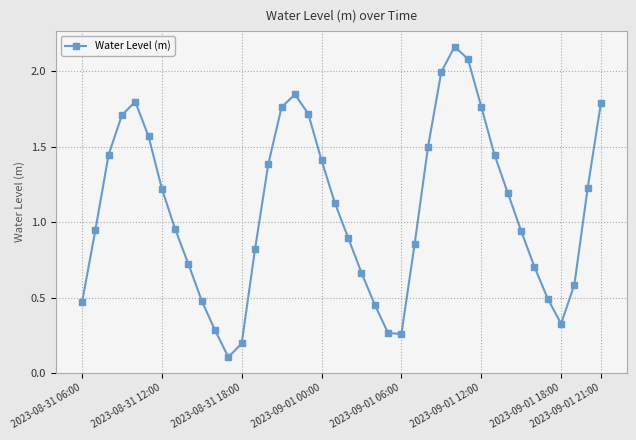

How many points are higher than both their immediate neighbors (excluding endpoints)?

3